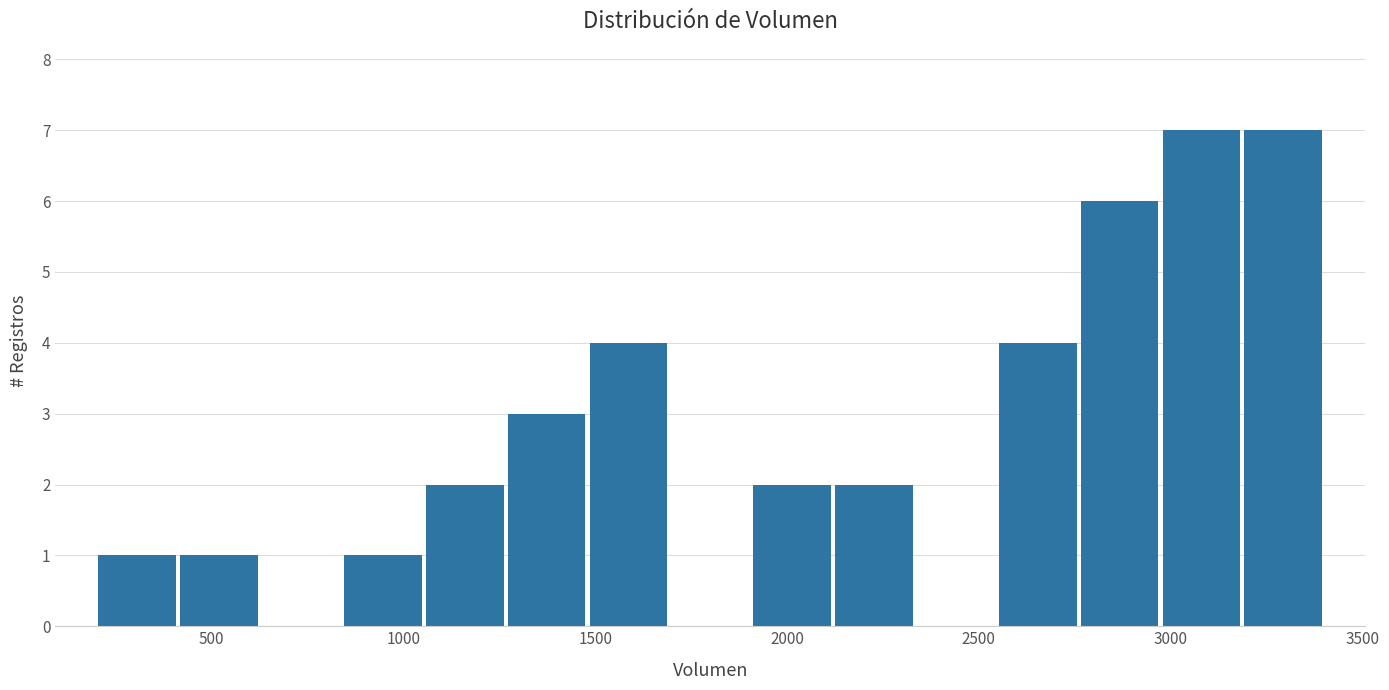

How tall is the bar that spans 1250 to 1500 on the x-axis? Neither the bar edges nor the heights are printed on the chart, so give them approximately, as read against the axes.

3